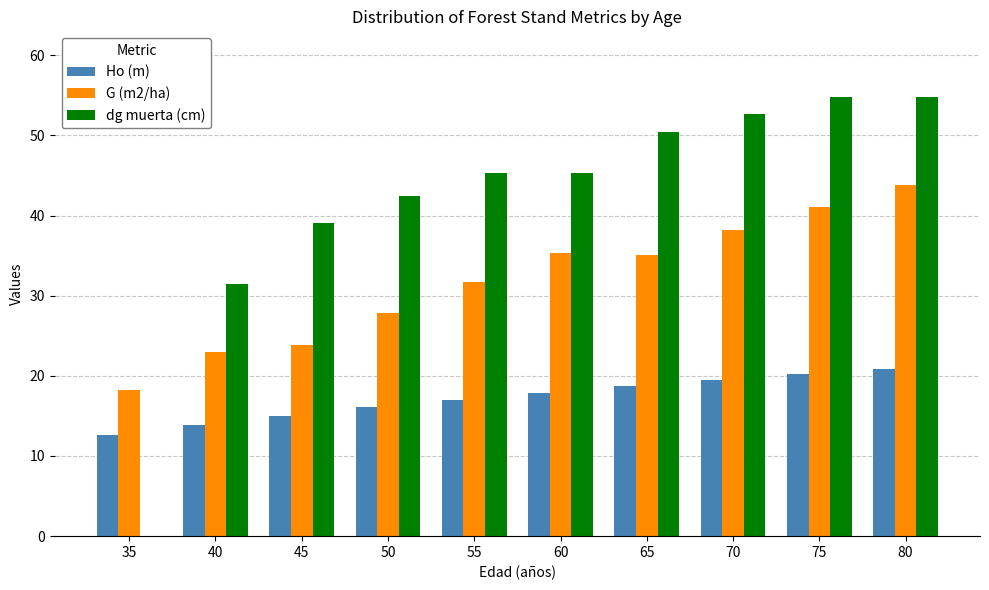

What is the sum of all G (m2/ha) values?

318.2